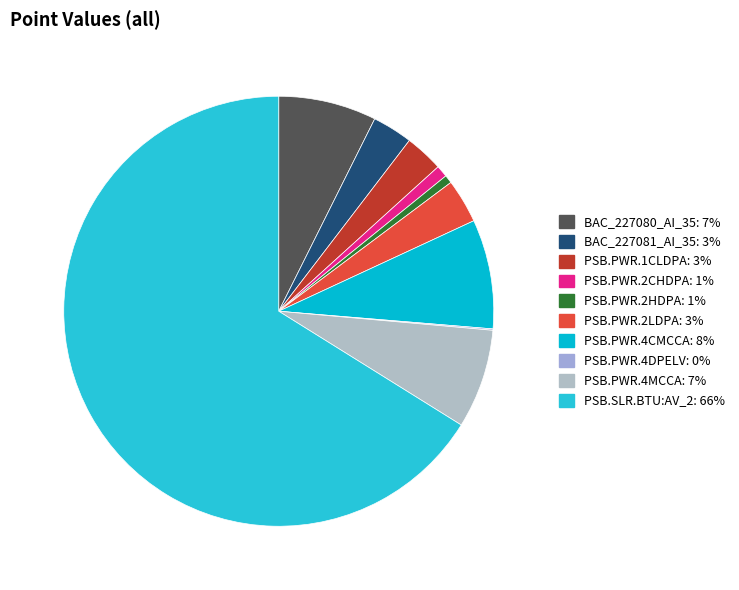

Count the number of slices in the pie.

10